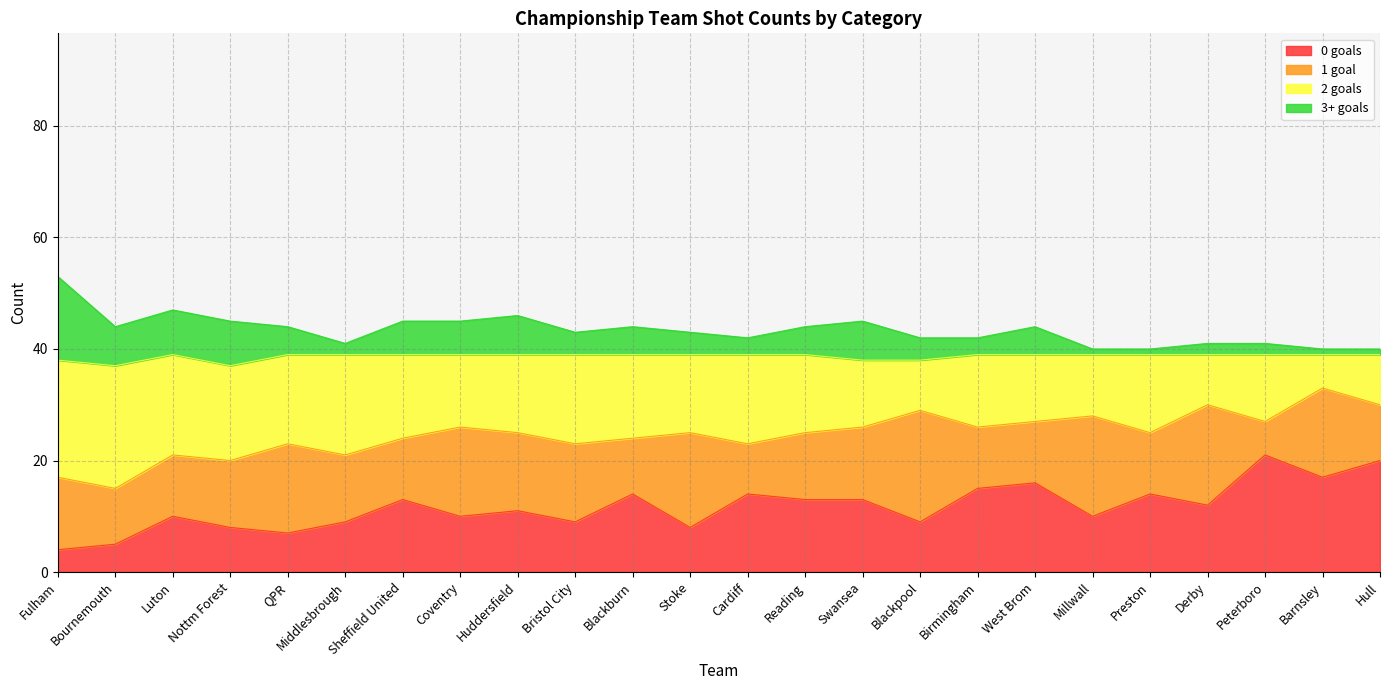

The value of 0 goals at Nottm Forest is 11. True or false?

False